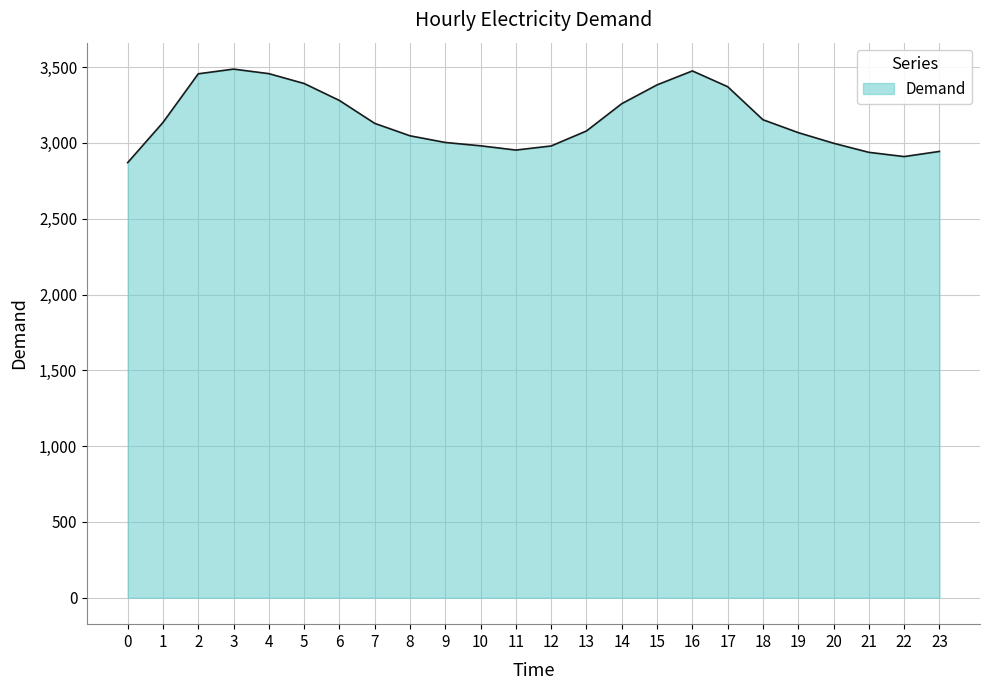

What is the smallest value displayed?

2870